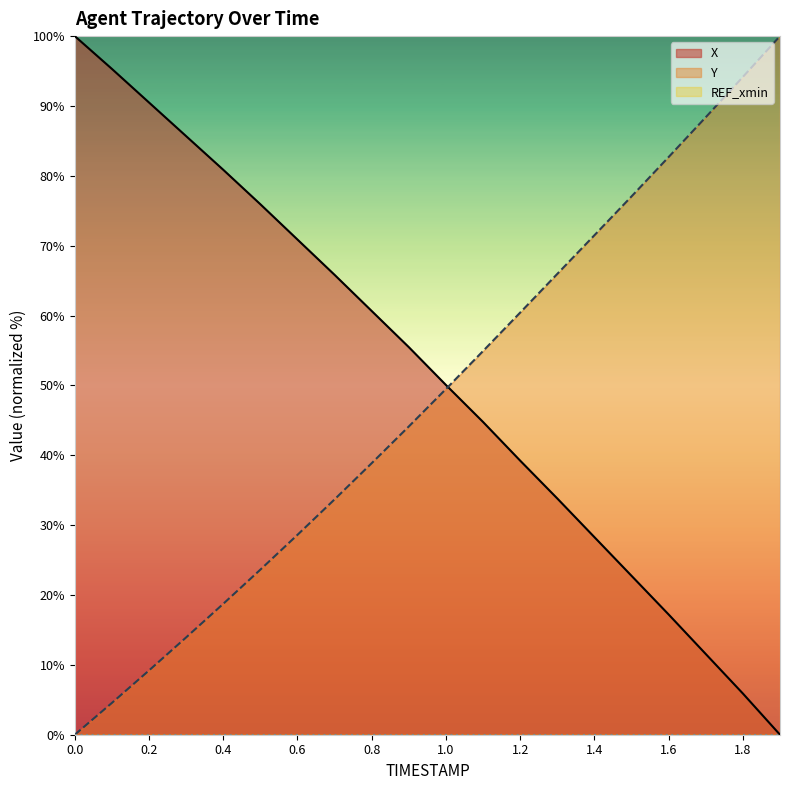

Where does the Y series first go above 49?

1.0